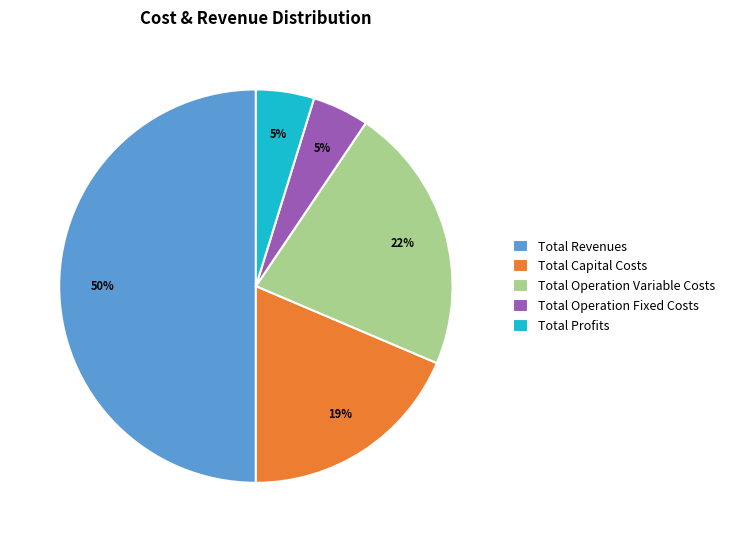

What is the largest slice in the pie chart?

Total Revenues